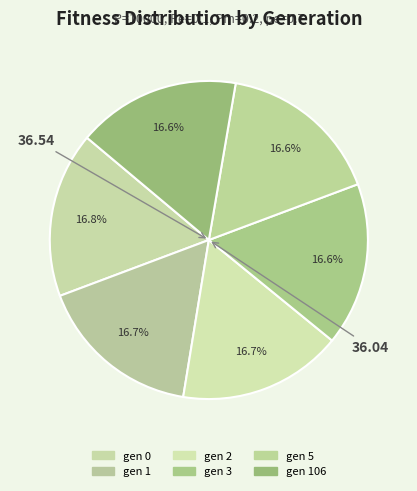

Which category has the smallest portion of the pie?

gen 3